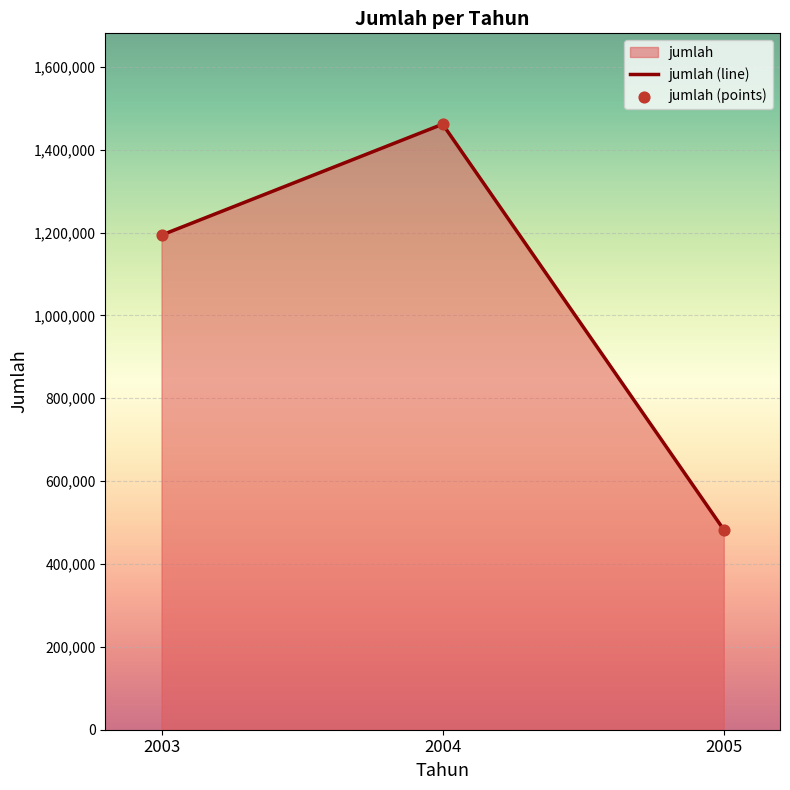

Read the value at 2003.

1193712.0